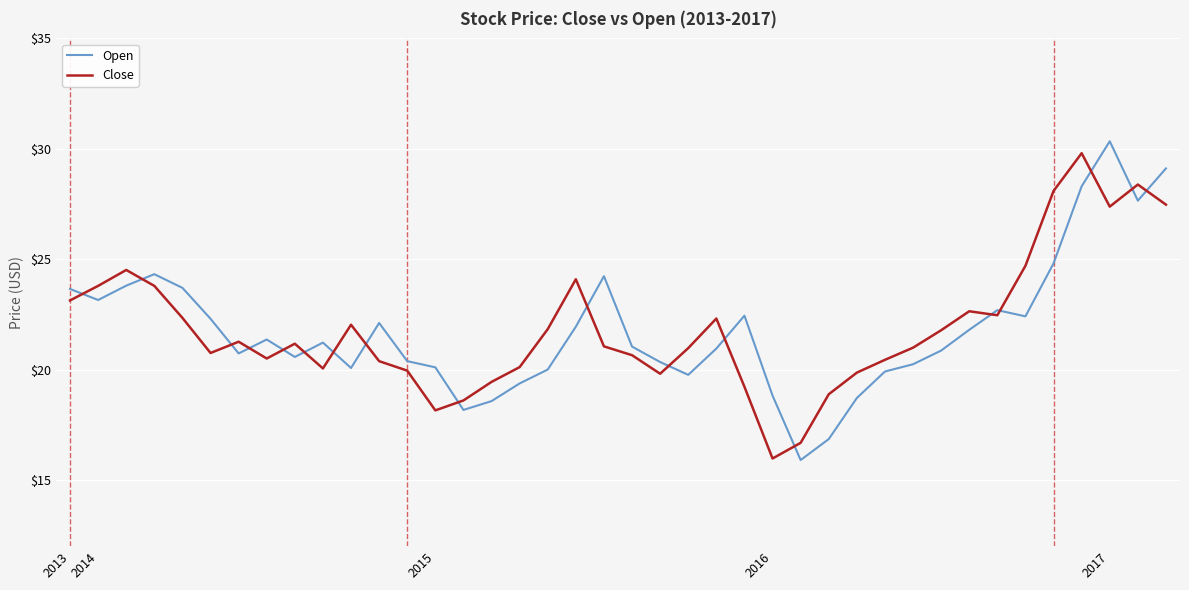

True or false: Close and Open intersect in this chart.

True